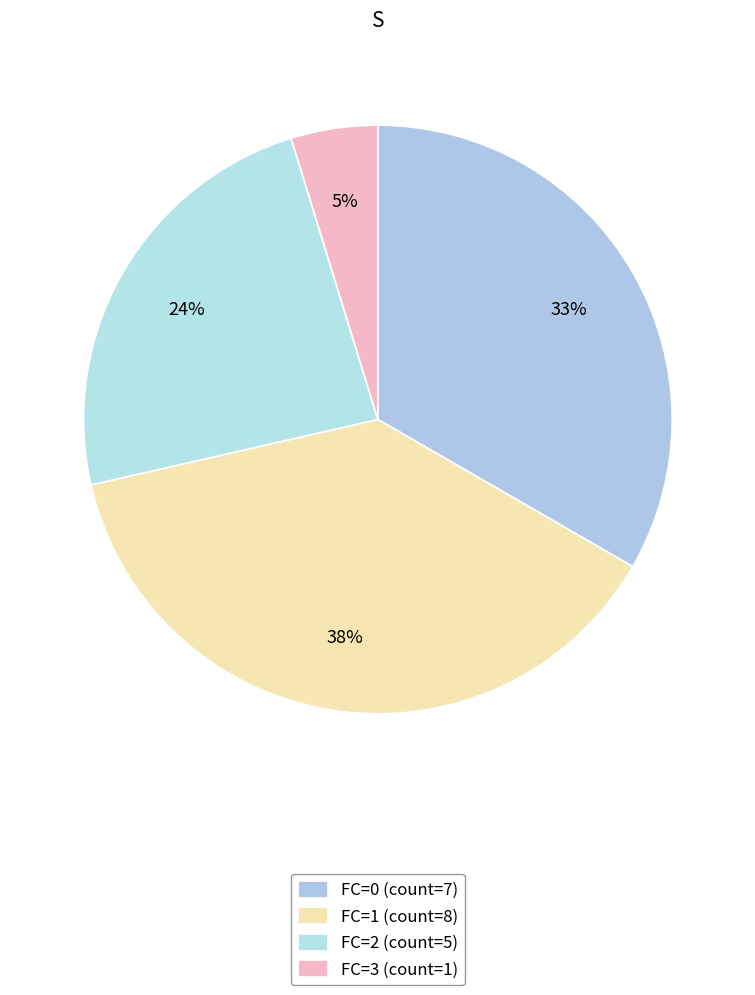

How many segments does this pie chart have?

4